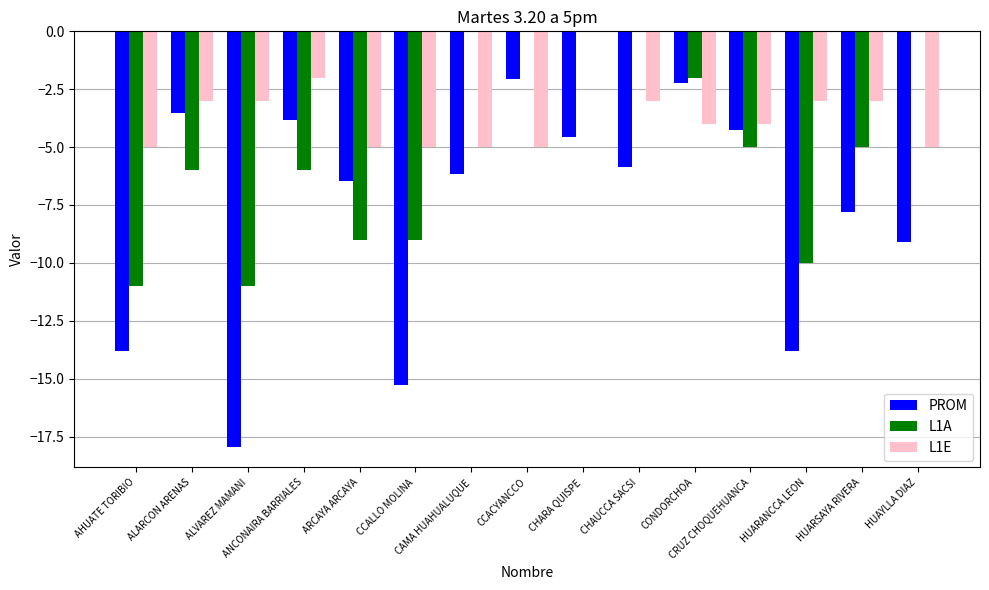

What is the sum of the L1E values at ANCONAIRA BARRIALES and CHARA QUISPE?

-2.0